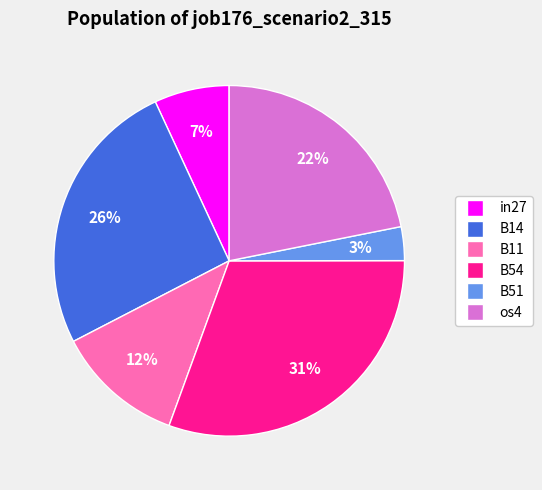

To the nearest percent, what is the average slice percentage?

17%